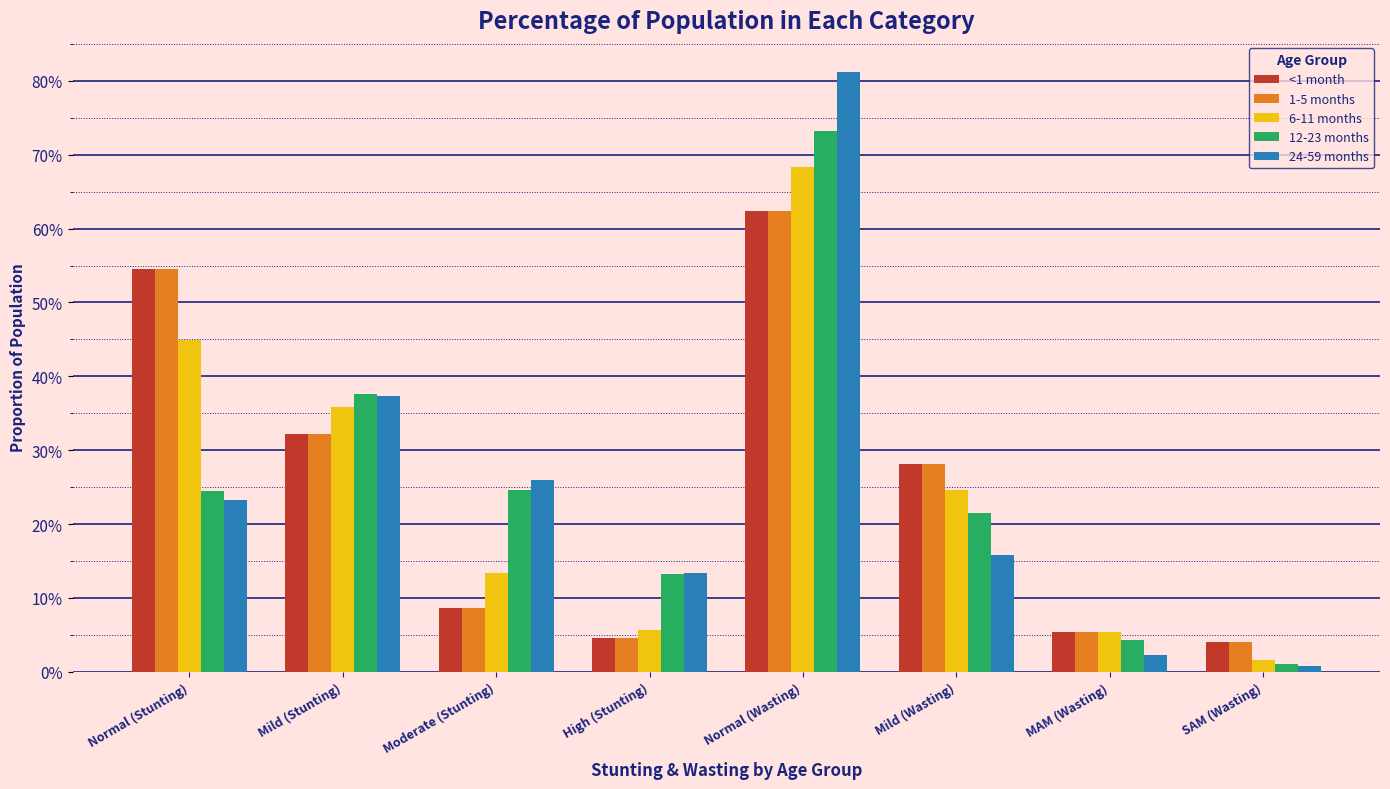

List the labels in order of 24-59 months value, smallest first.

SAM (Wasting), MAM (Wasting), High (Stunting), Mild (Wasting), Normal (Stunting), Moderate (Stunting), Mild (Stunting), Normal (Wasting)